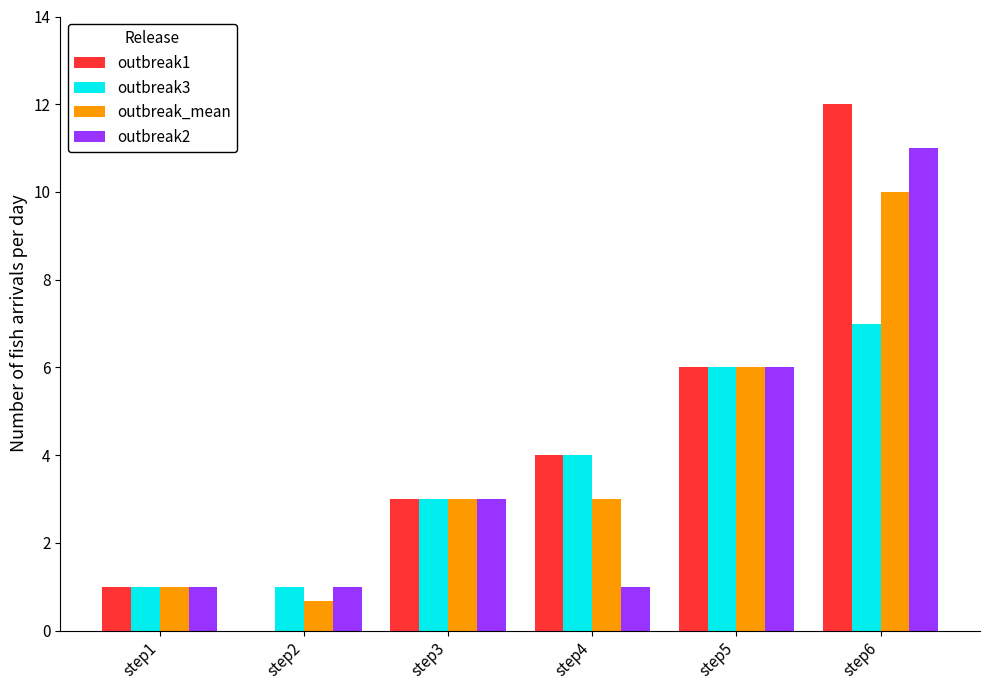

Are the bars horizontal?

No